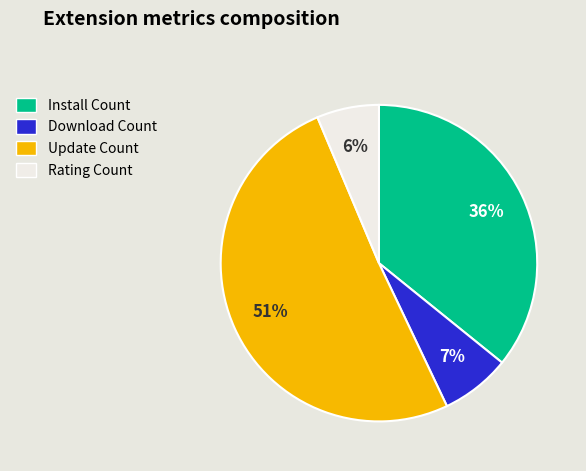

Which slice is the smallest?

Rating Count